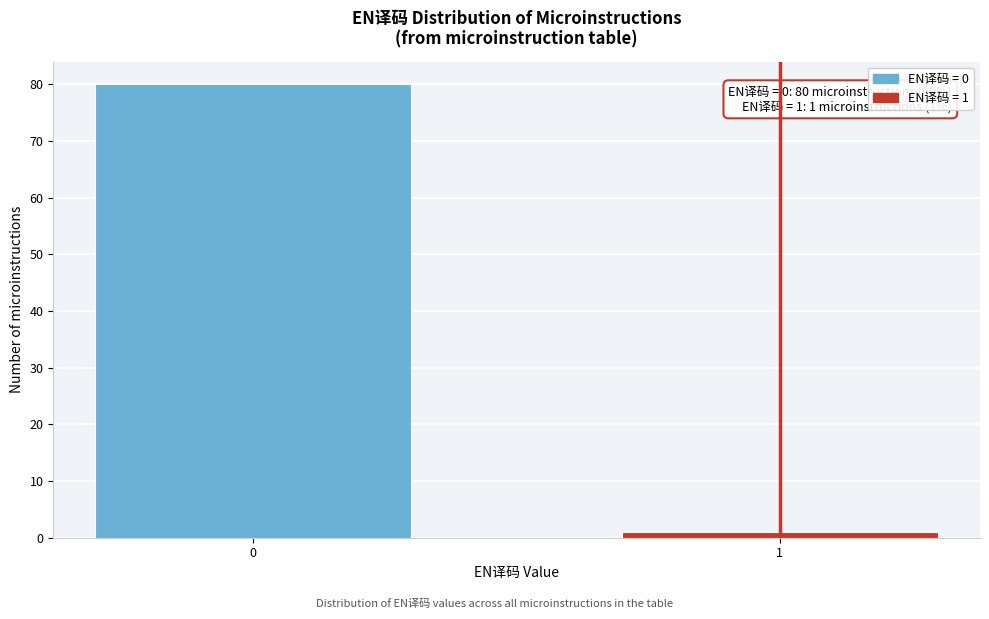

Reading left to right, what are all the values shown in this chart?

80	1